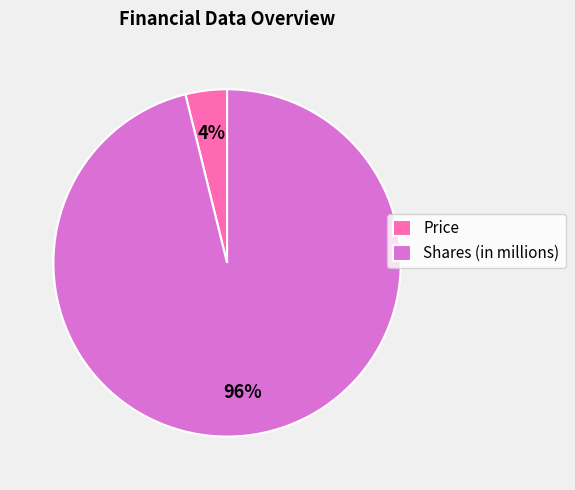

Which has a higher value, Price or Shares (in millions)?

Shares (in millions)